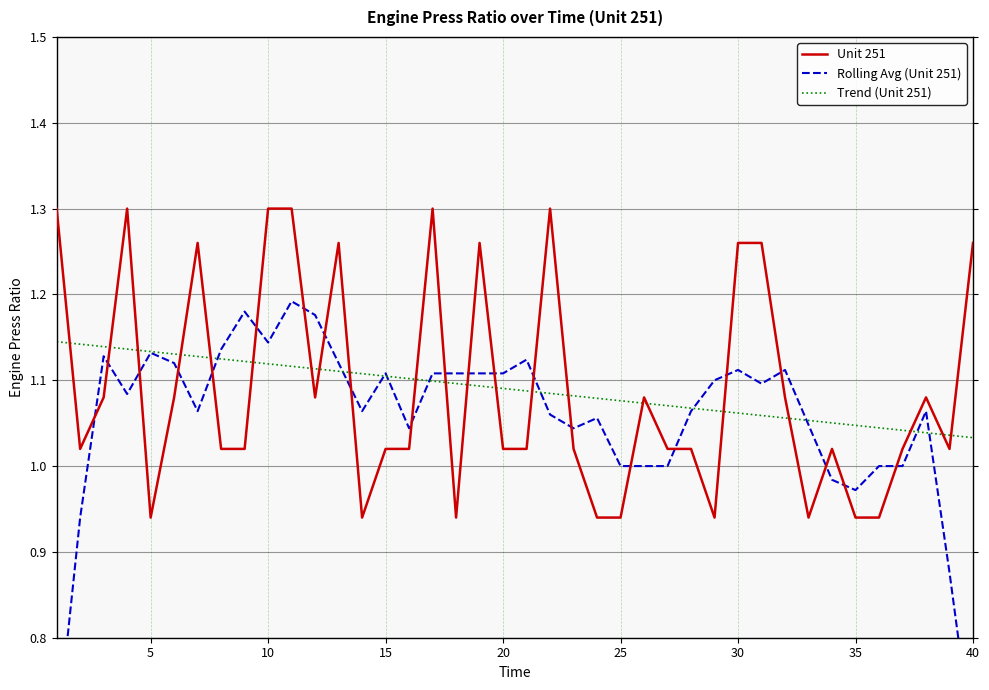

True or false: Trend (Unit 251) has a value of 1.7 at 25.

False